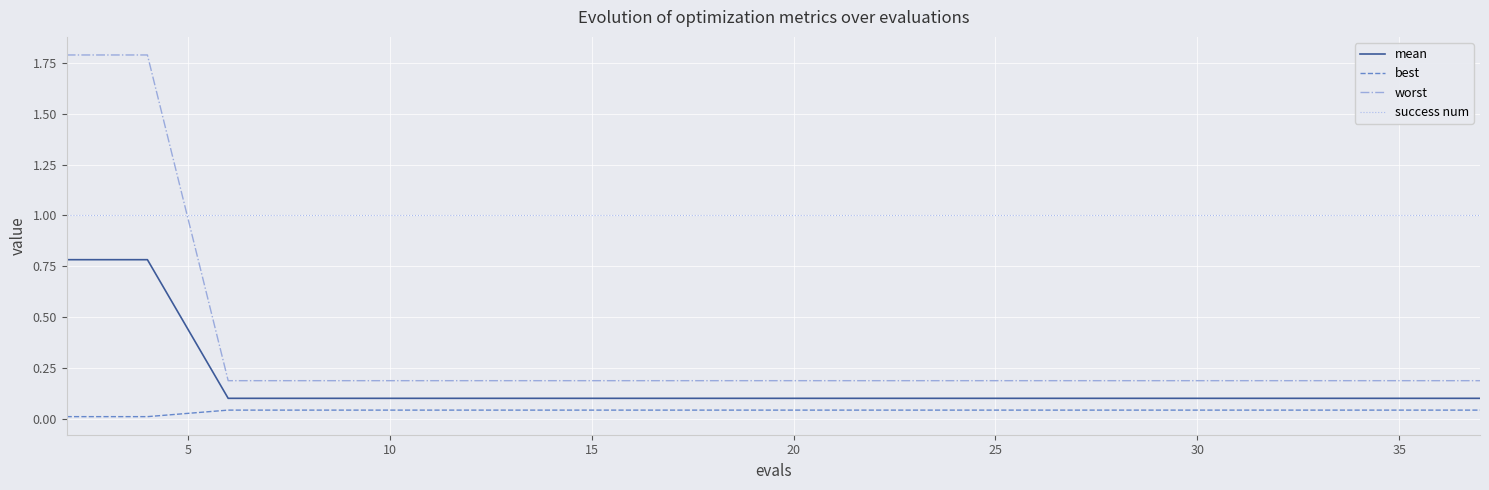

True or false: best and success num intersect in this chart.

False